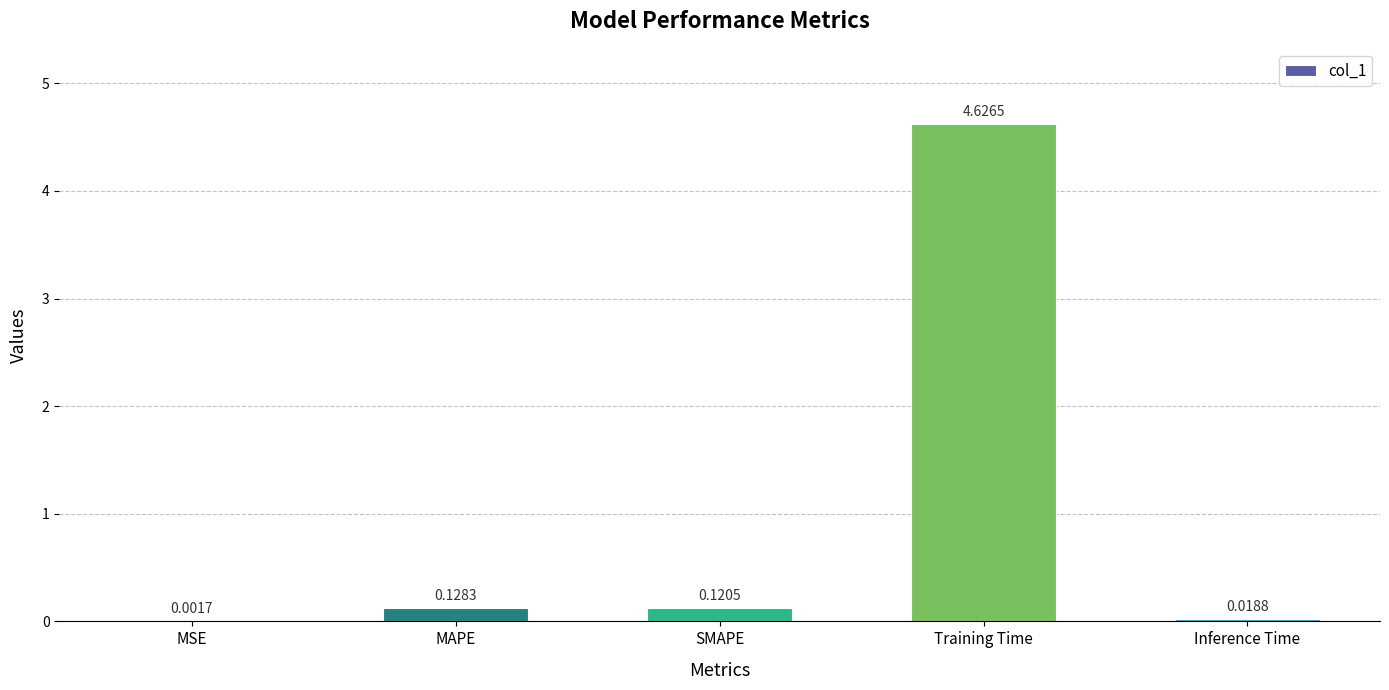

Are the bars grouped side by side (vs. stacked)?

No